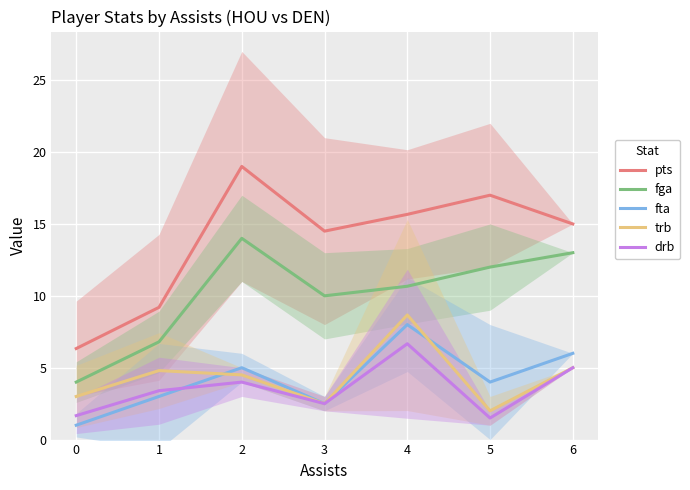

The value of pts at 3 is 14.5. True or false?

True